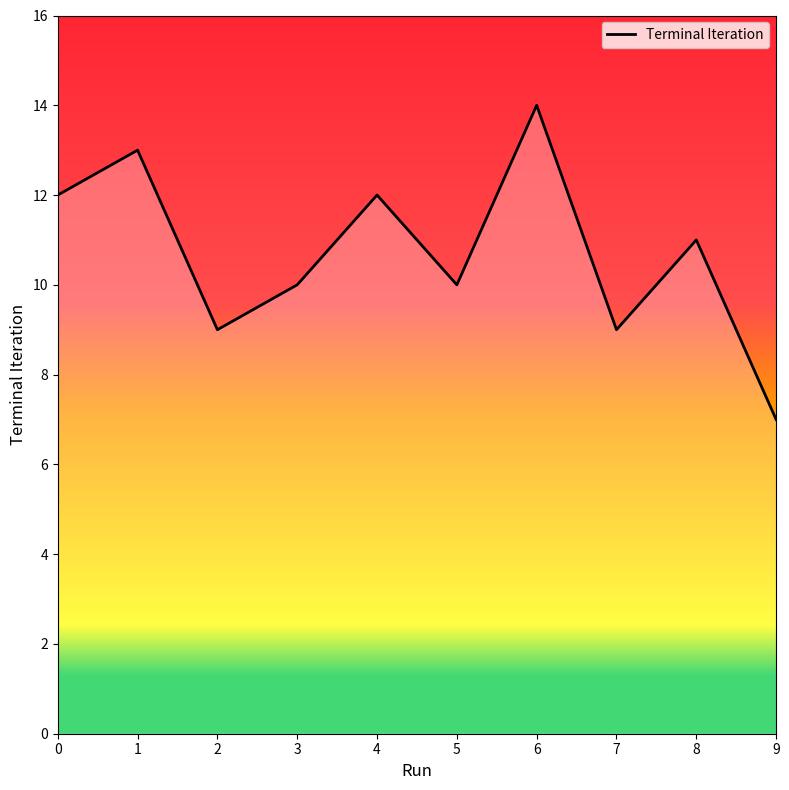

How many lines are shown in the chart?

1